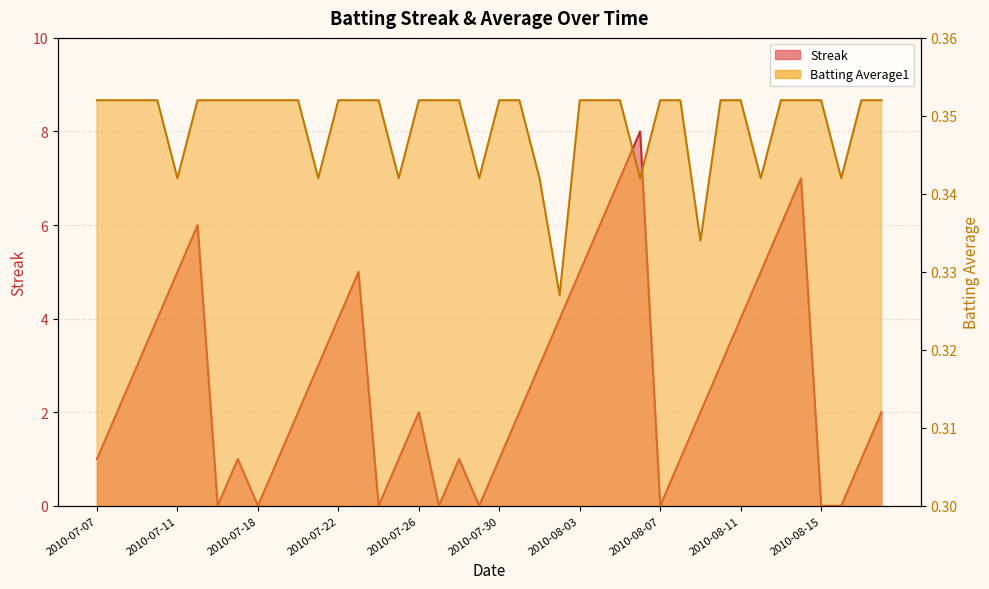

Is it true that Streak equals 5.0 at 2010-07-23?

True